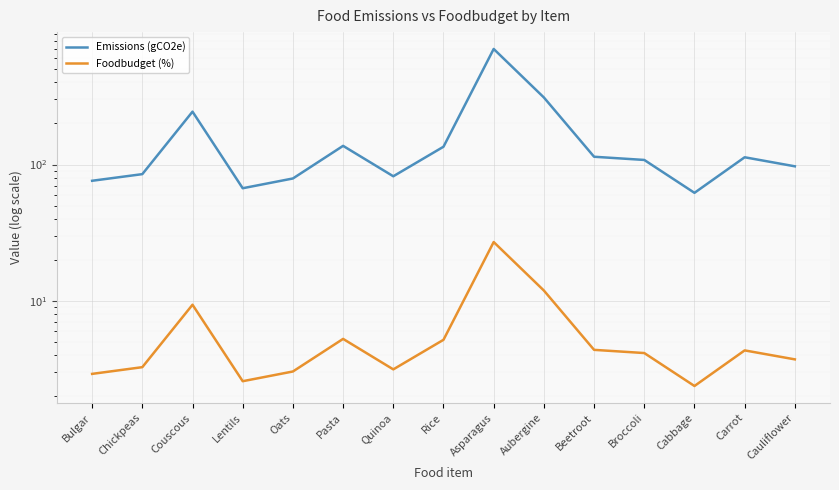

What is the difference between the highest and lowest values at Lentils?

64.4